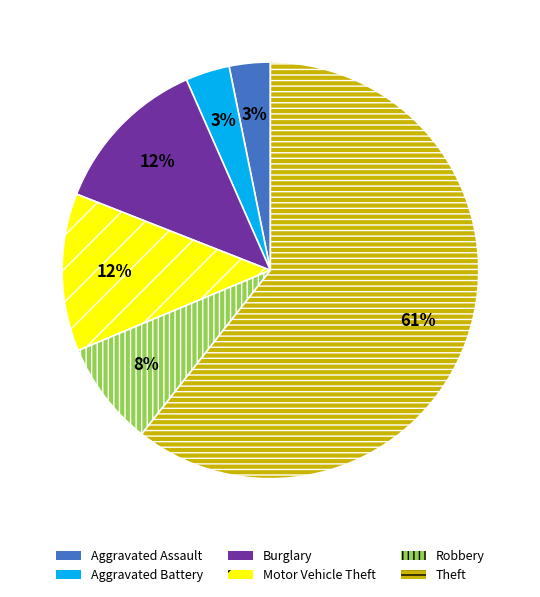

To the nearest percent, what is the difference between the Aggravated Assault and Burglary slice percentages?

9%